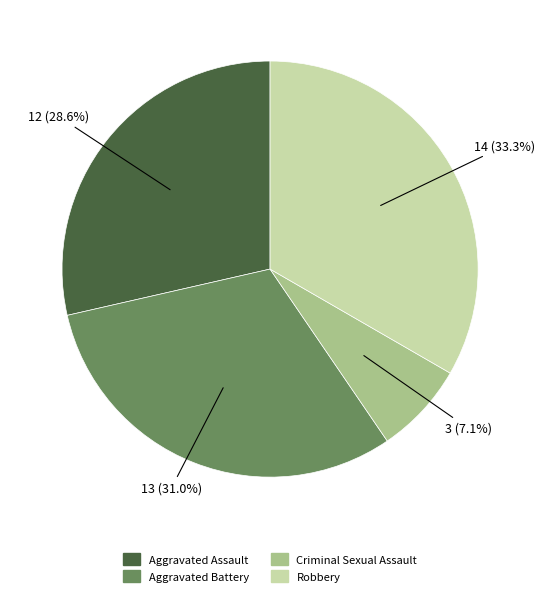

What is the ratio of the value at Aggravated Battery to the value at Robbery?

0.9